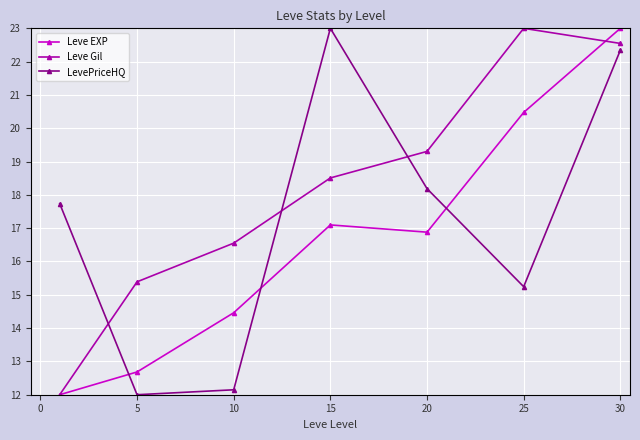

True or false: LevePriceHQ and Leve Gil cross at least once.

True